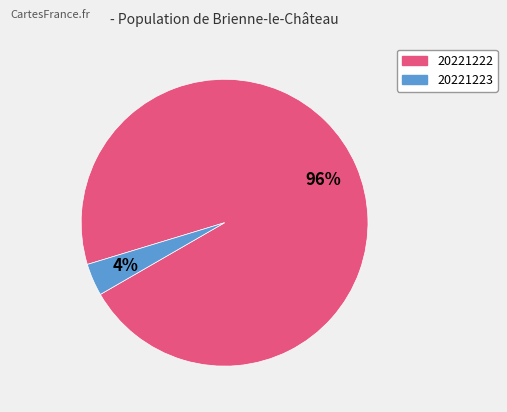

To the nearest percent, what portion does 20221222 represent?

96%